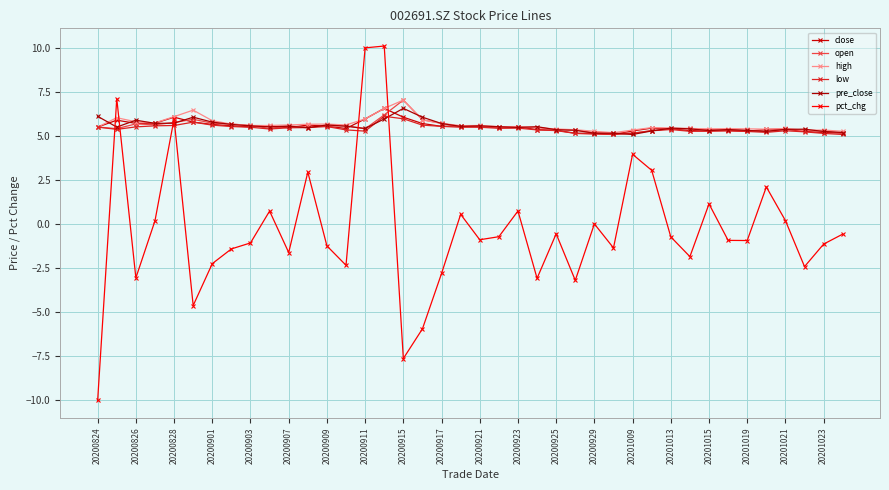

What is the minimum value for low?

5.1